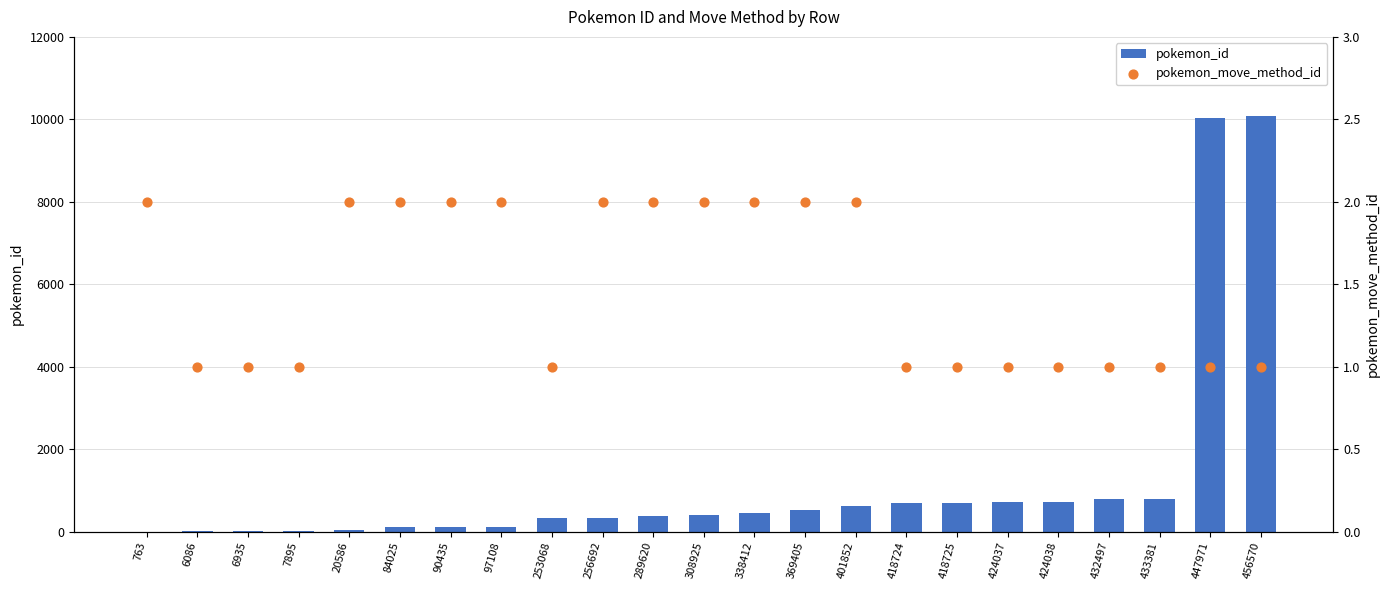

At which category is the sum across all series the highest?

456570